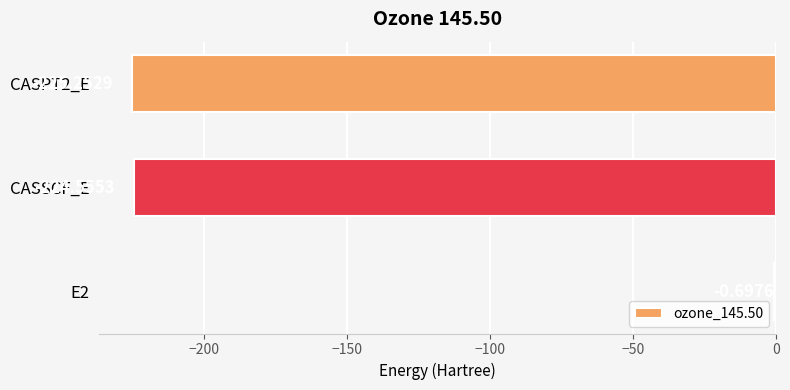

Are the bars grouped side by side (vs. stacked)?

No